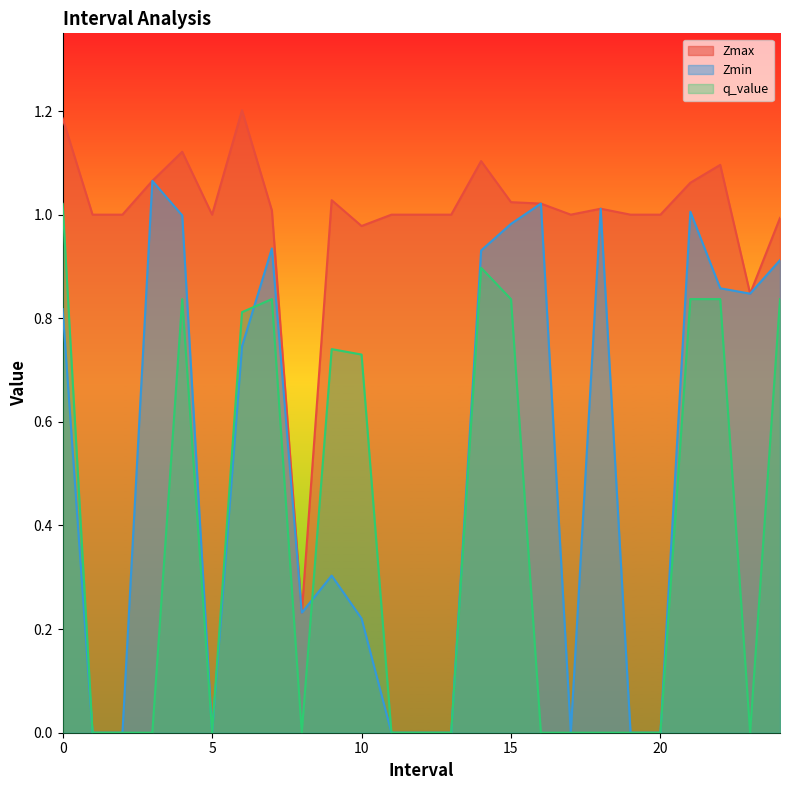

The value of Zmin at 5 is 0.6. True or false?

False